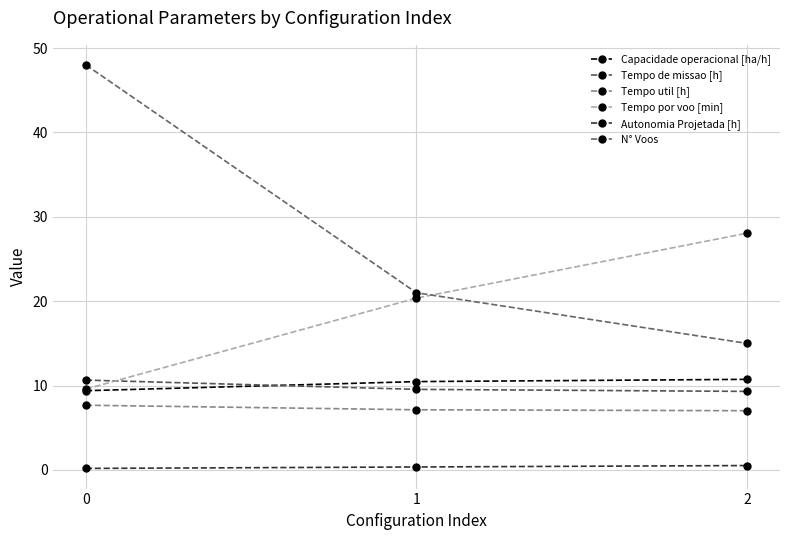

Count the number of categories in the chart.

3